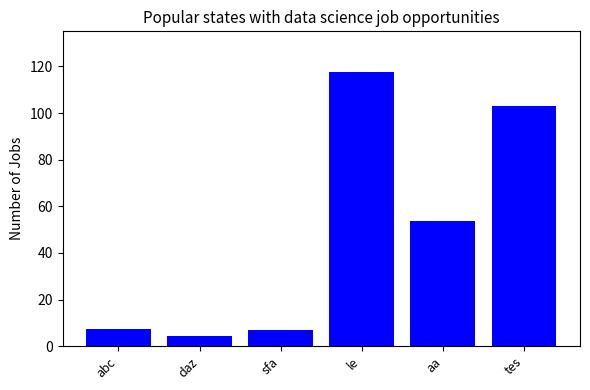

At which category does the chart reach its peak across all series?

le